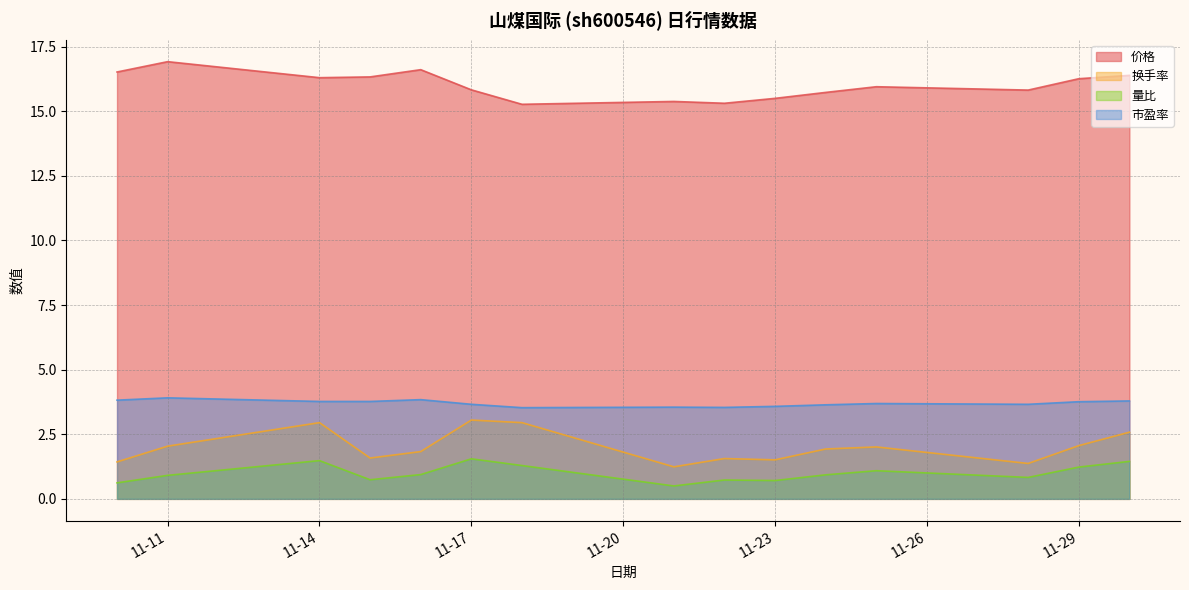

True or false: 价格 and 量比 cross at least once.

False